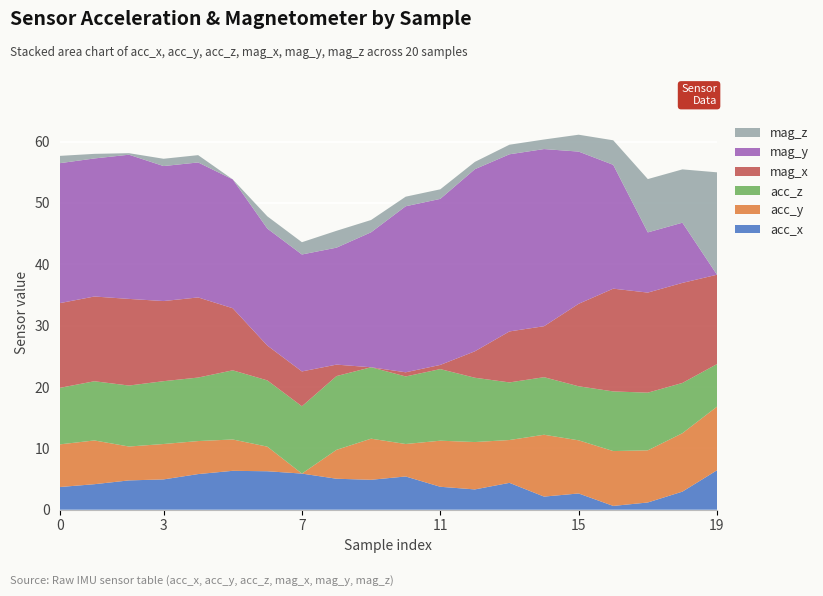

What are all the series names shown in the legend?

mag_z, mag_y, mag_x, acc_z, acc_y, acc_x